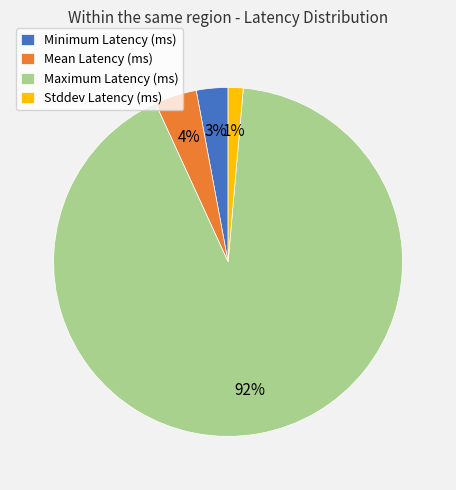

To the nearest percent, what percentage of the pie is Mean Latency (ms)?

4%